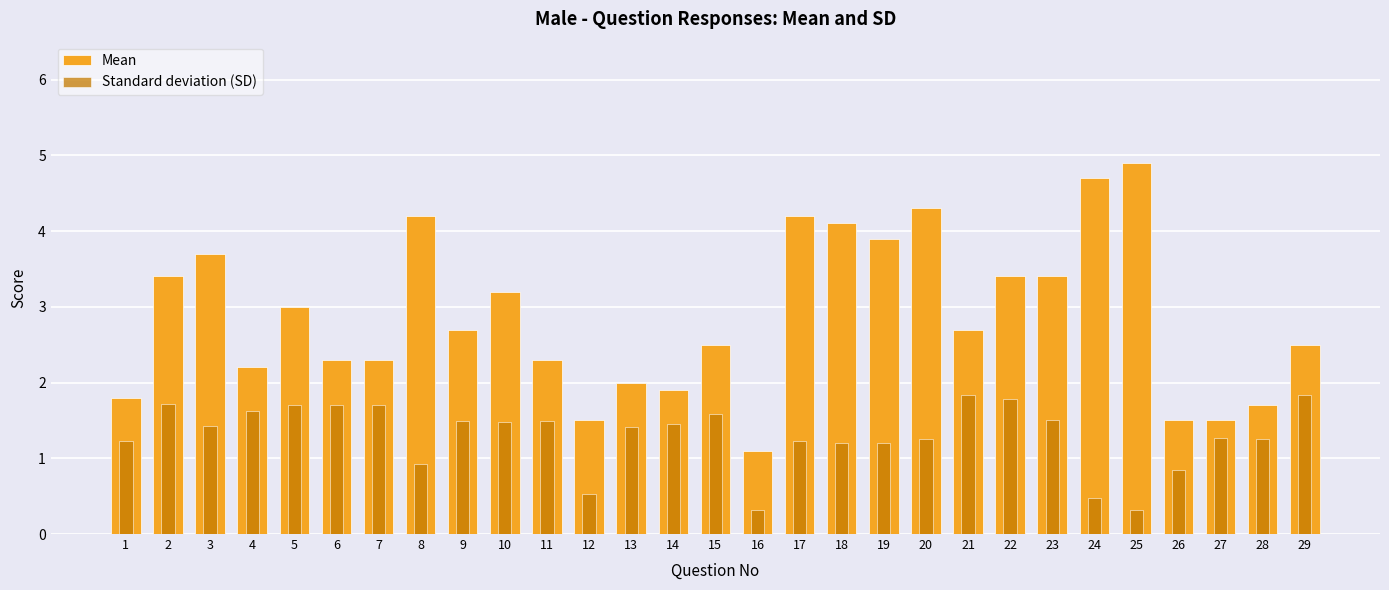

The Mean series shows 3.2 at 10. True or false?

True